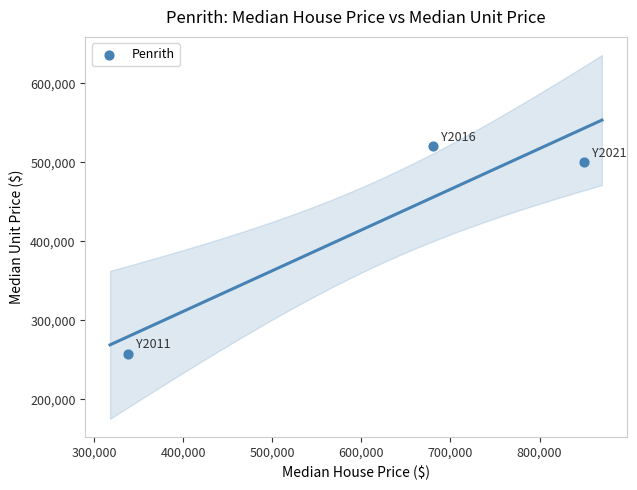

What is the range of X values (max minus min)?

512000